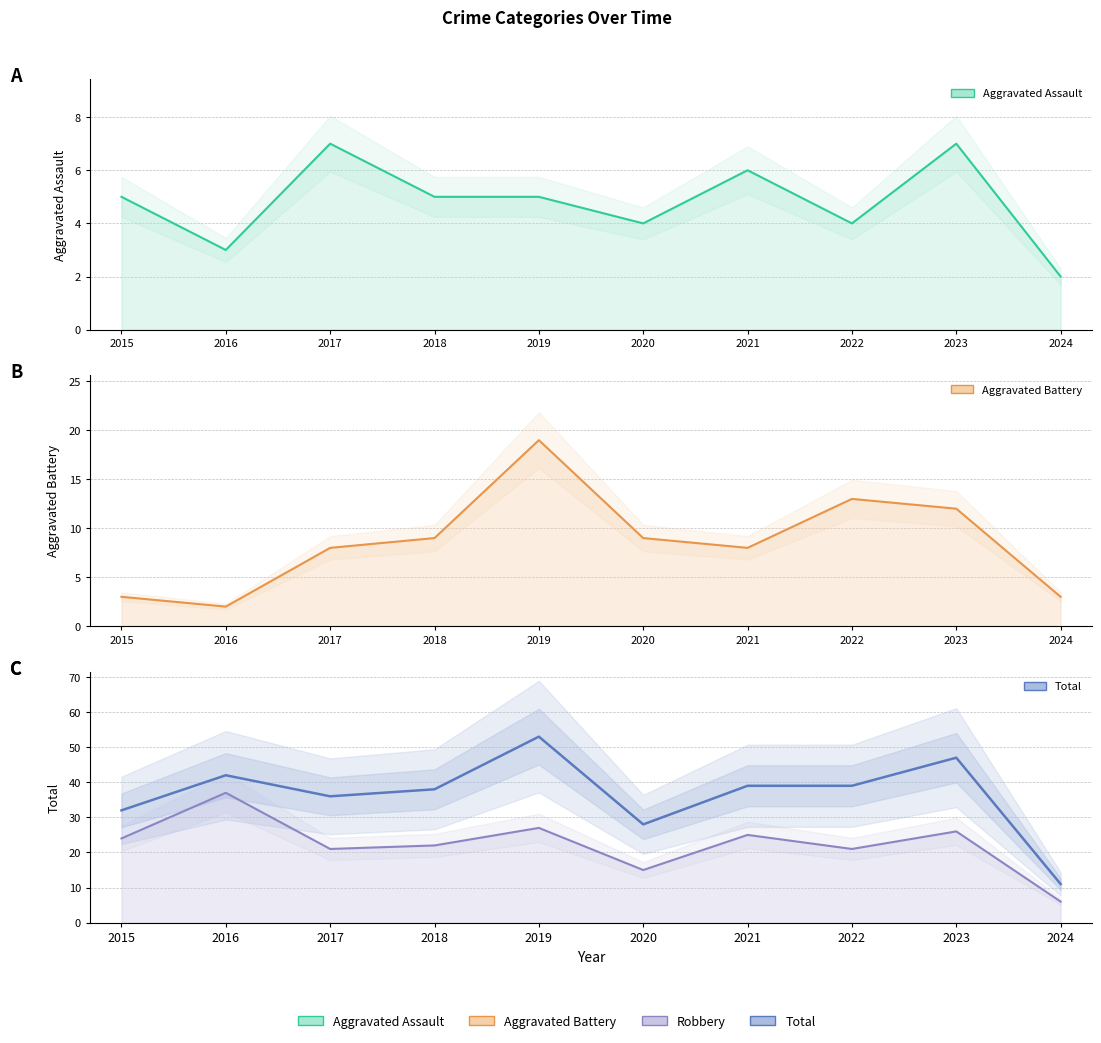

At how many categories does at least one series exceed 33?

7